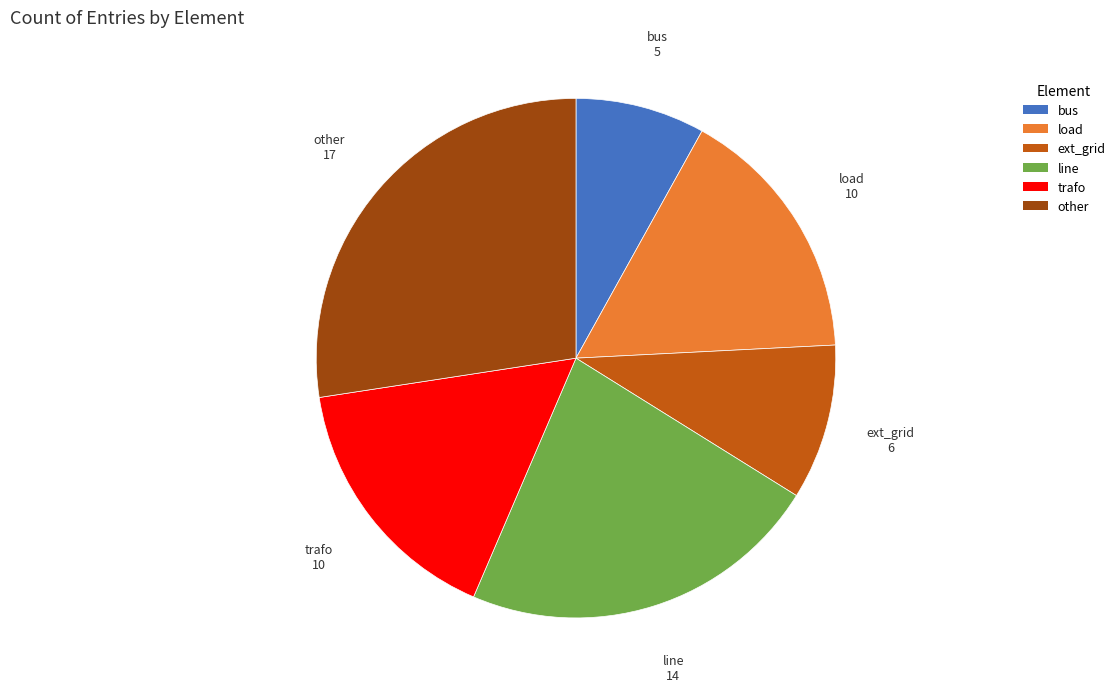

Does line represent more than half of the total?

No